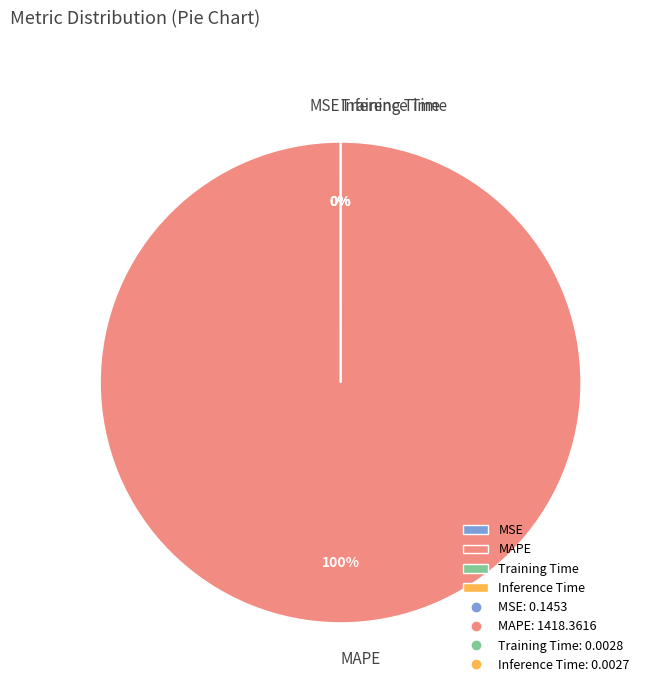

Which slice is the largest?

MAPE